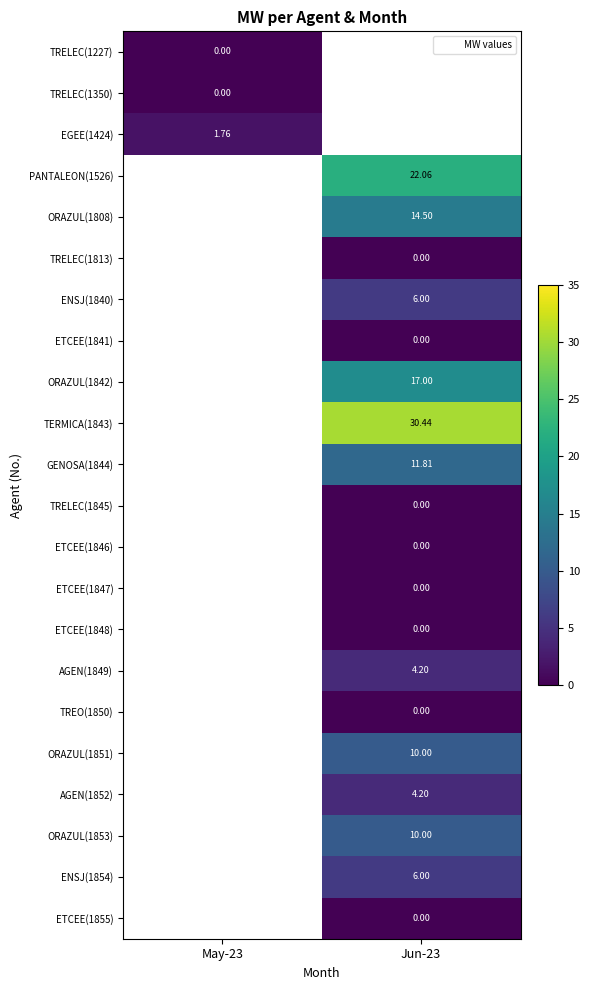

What is the maximum value shown in the chart?

30.4